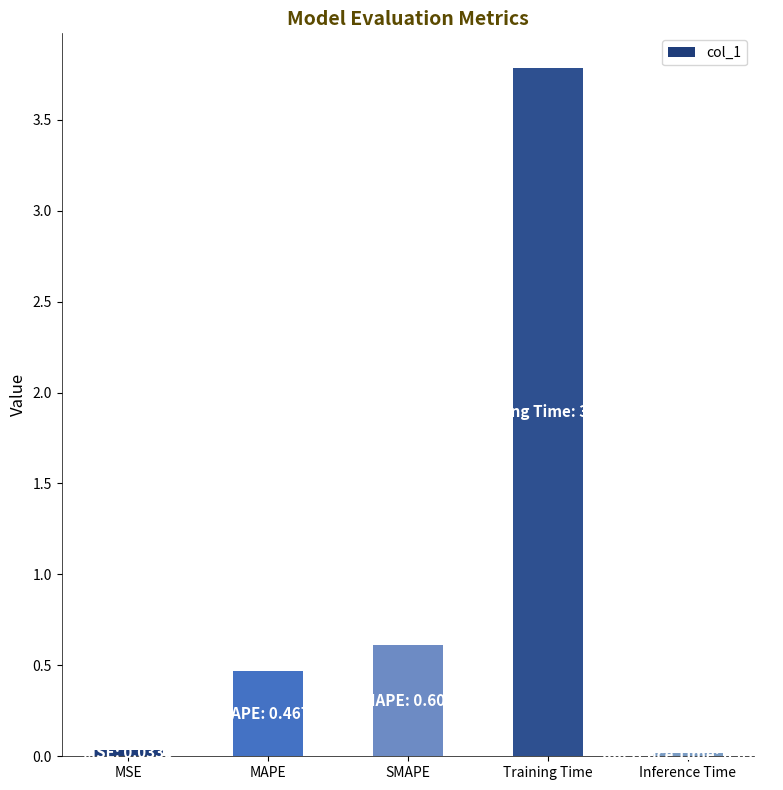

Which label corresponds to the largest value in the chart?

Training Time